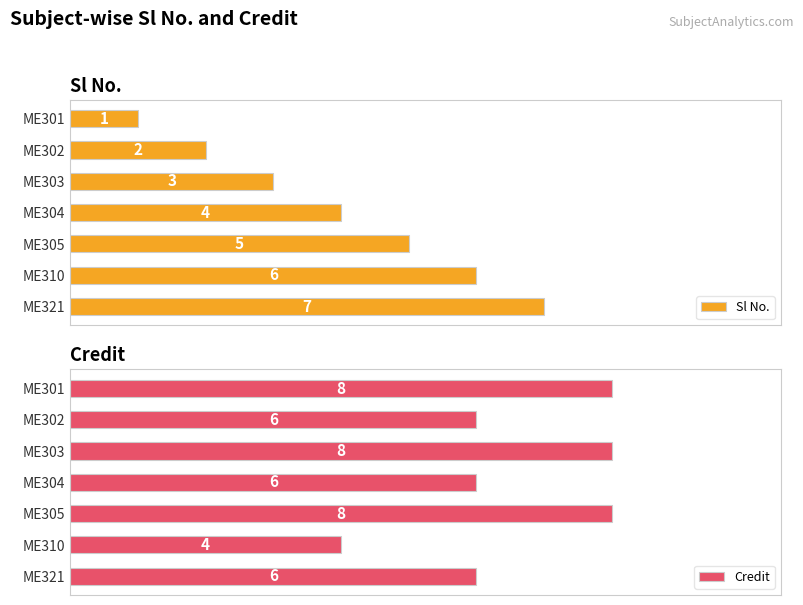

Which has a higher value, ME305 or ME304?

ME305